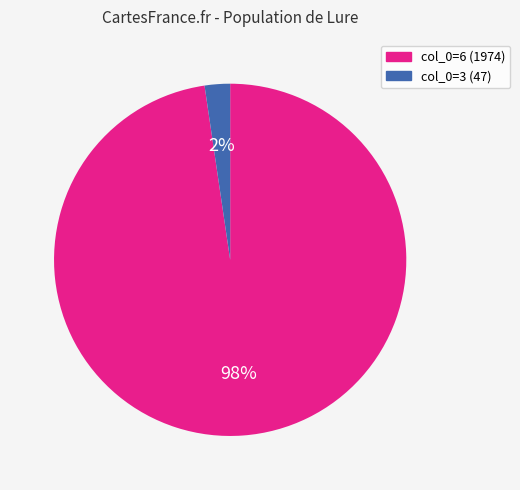

Is there any slice that represents more than half of the pie?

Yes